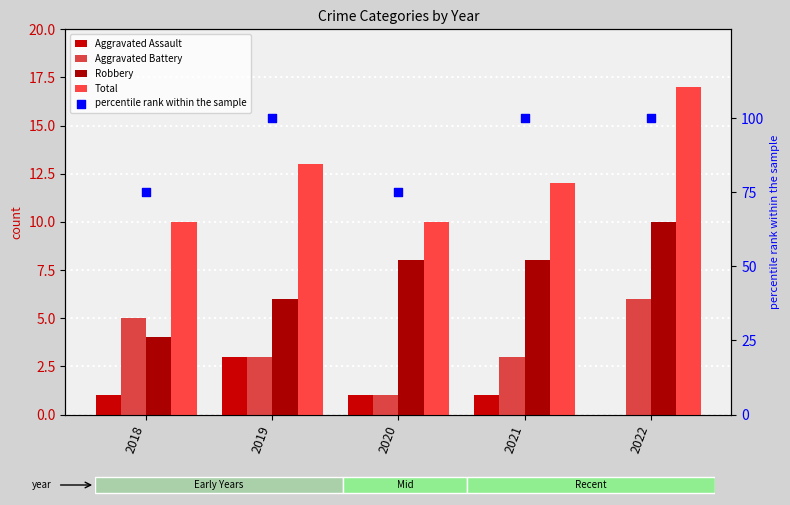

At which category is the sum across all series the highest?

2022